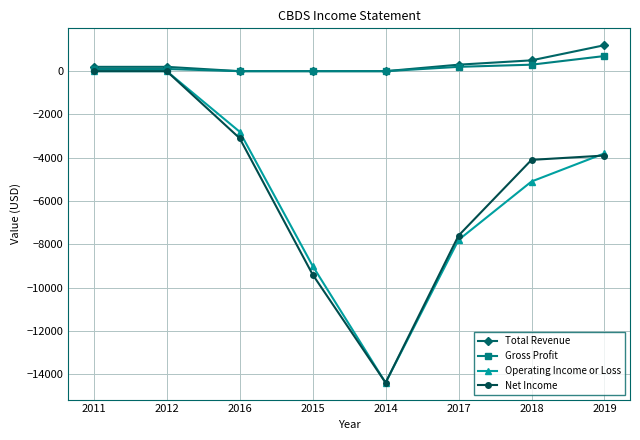

Which category has the lowest value in the Operating Income or Loss series?

2014